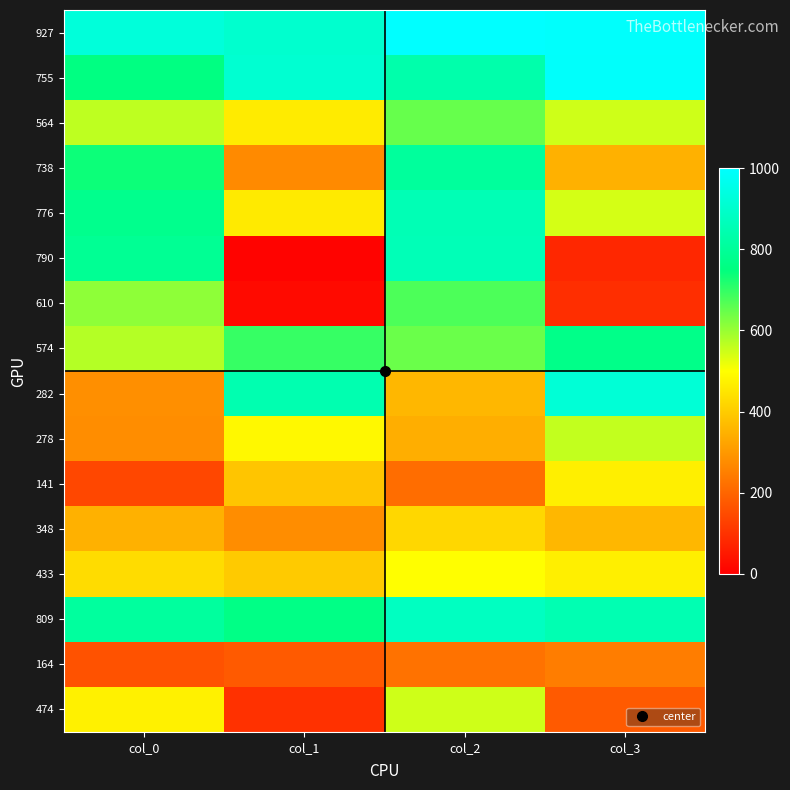

At how many categories does at least one series exceed 676?

4